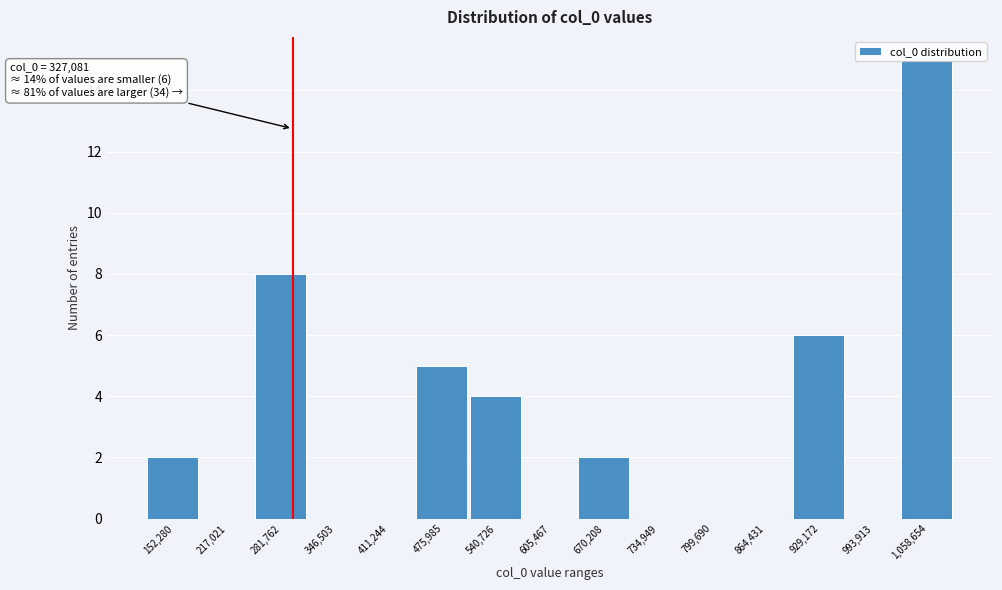

What is the sum of the values at 475,985 and 734,949?

5